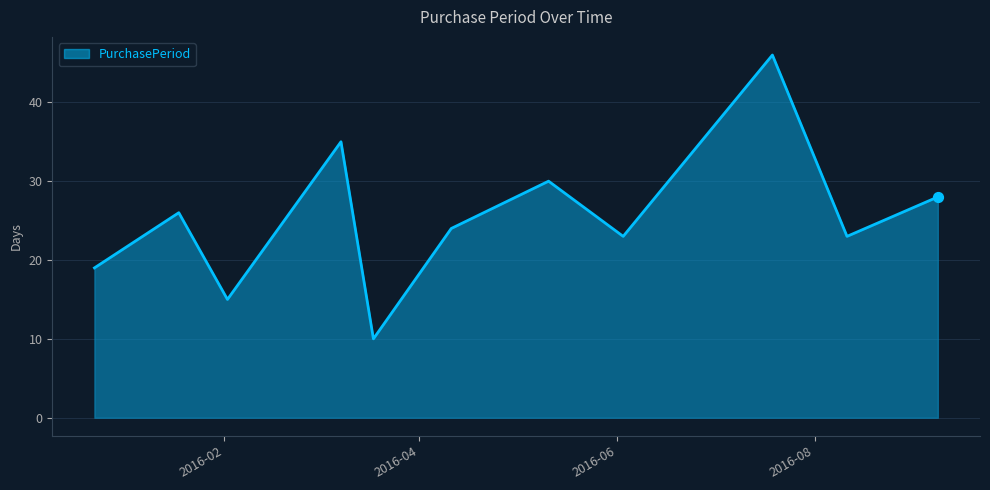

What is the difference between the maximum and minimum values?

36